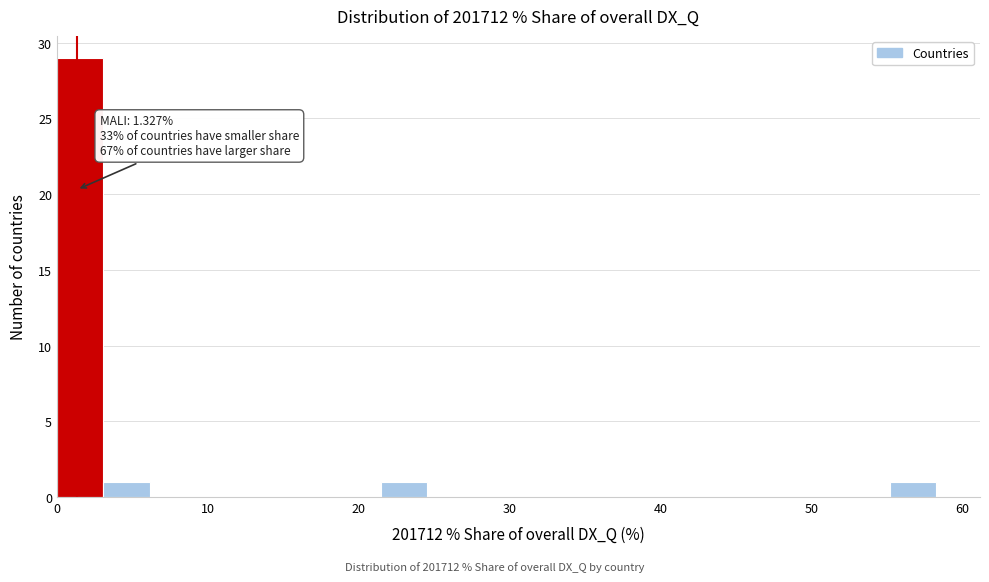

Read against the x-axis, roughly where is the centre of the tallest bar?

2